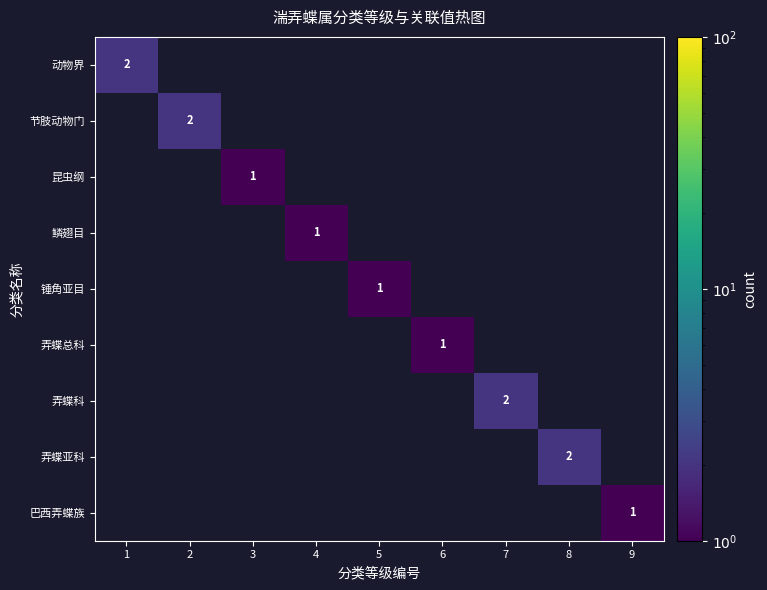

Is it true that 弄蝶亚科 equals 2 at 8?

True